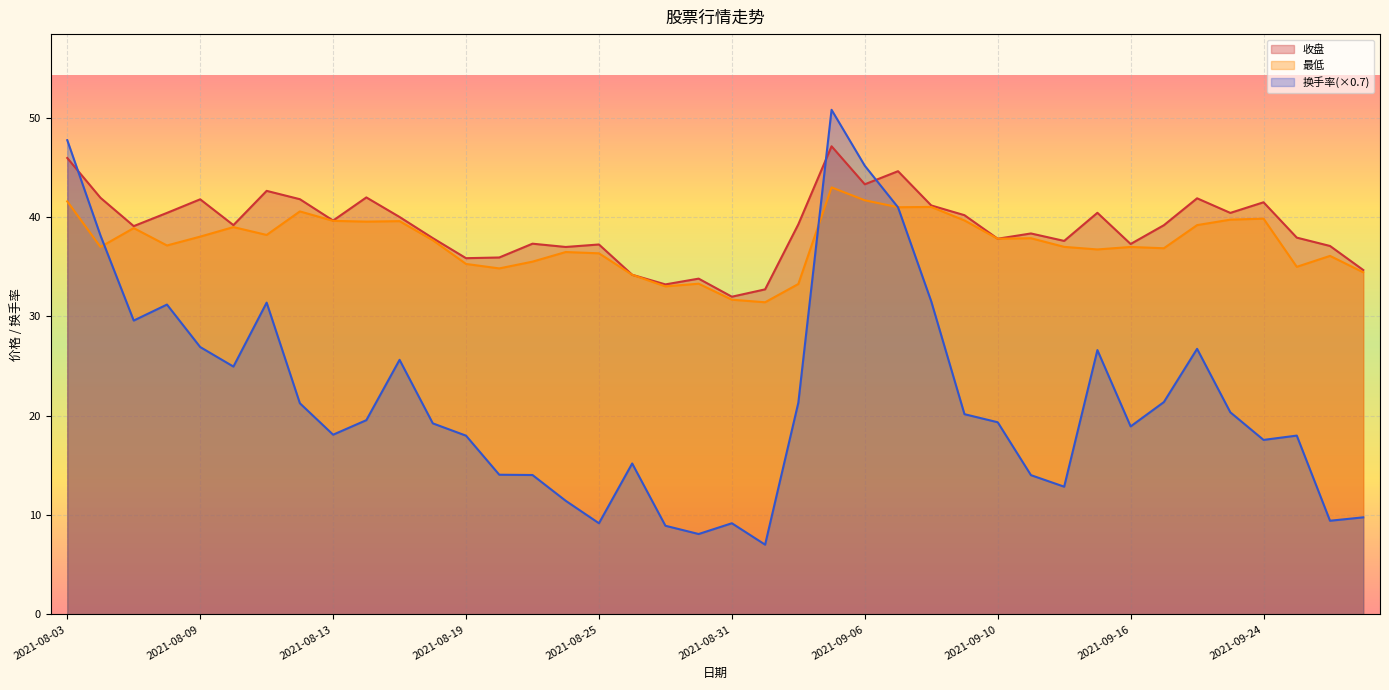

Where do 换手率 and 收盘 first cross each other?

2021-08-03 and 2021-08-04